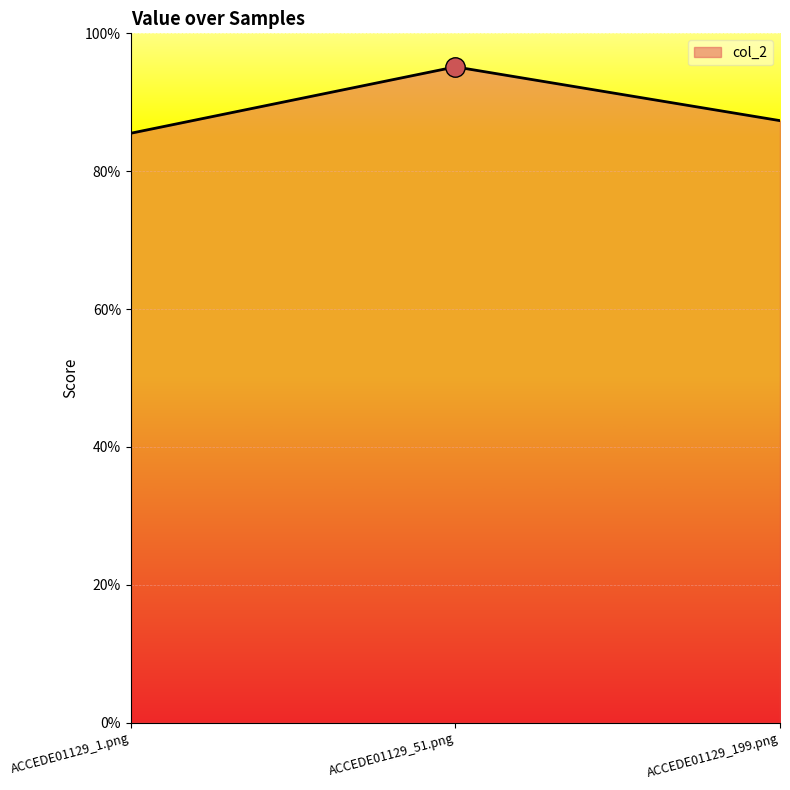

List the labels in order of value, smallest first.

ACCEDE01129_1.png, ACCEDE01129_199.png, ACCEDE01129_51.png